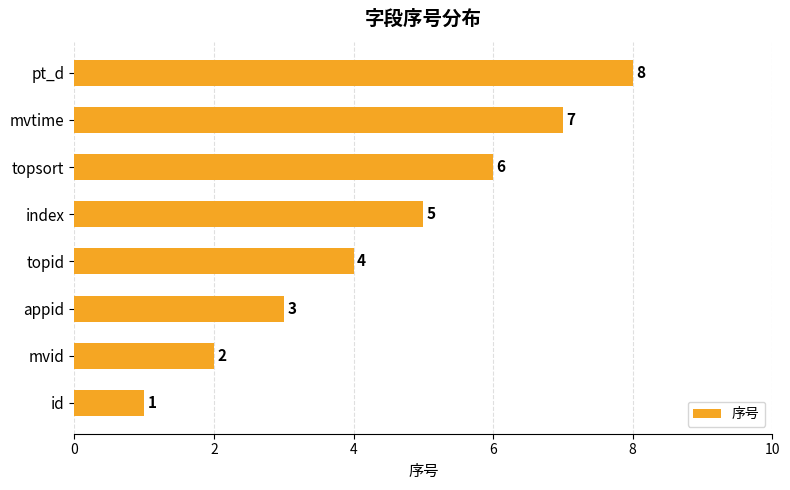

Between index and mvtime, which is larger?

mvtime